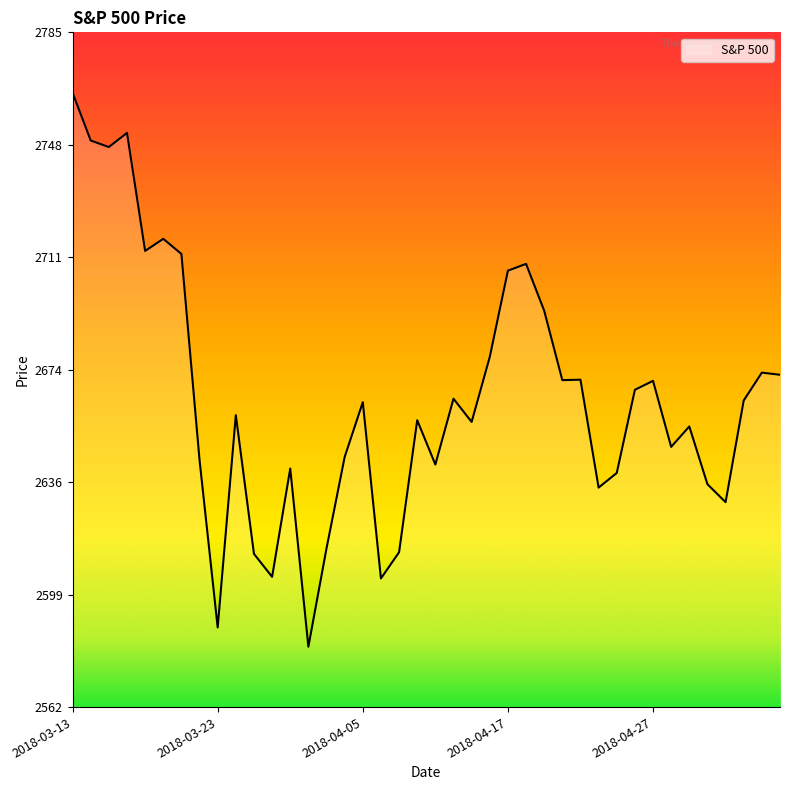

What is the smallest value displayed?

2581.9